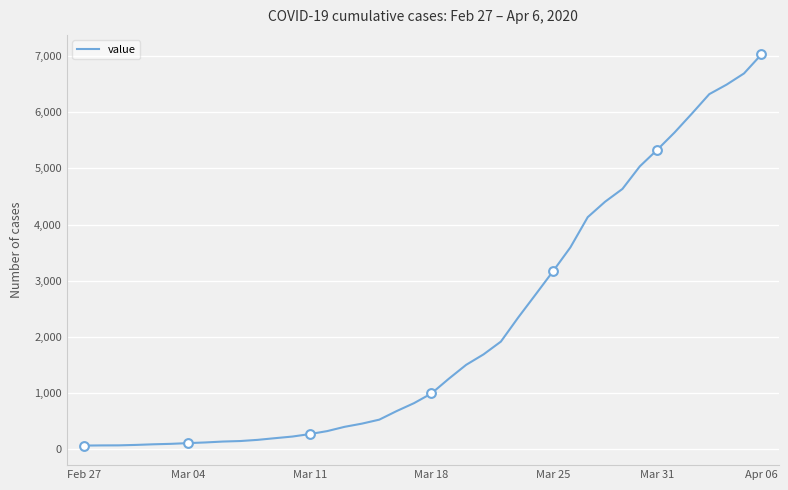

What is the difference between the maximum and minimum values?

6966